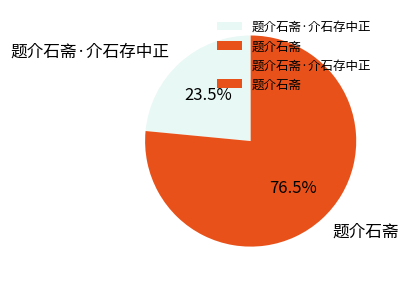

Which has a higher value, 题介石斋·介石存中正 or 题介石斋?

题介石斋